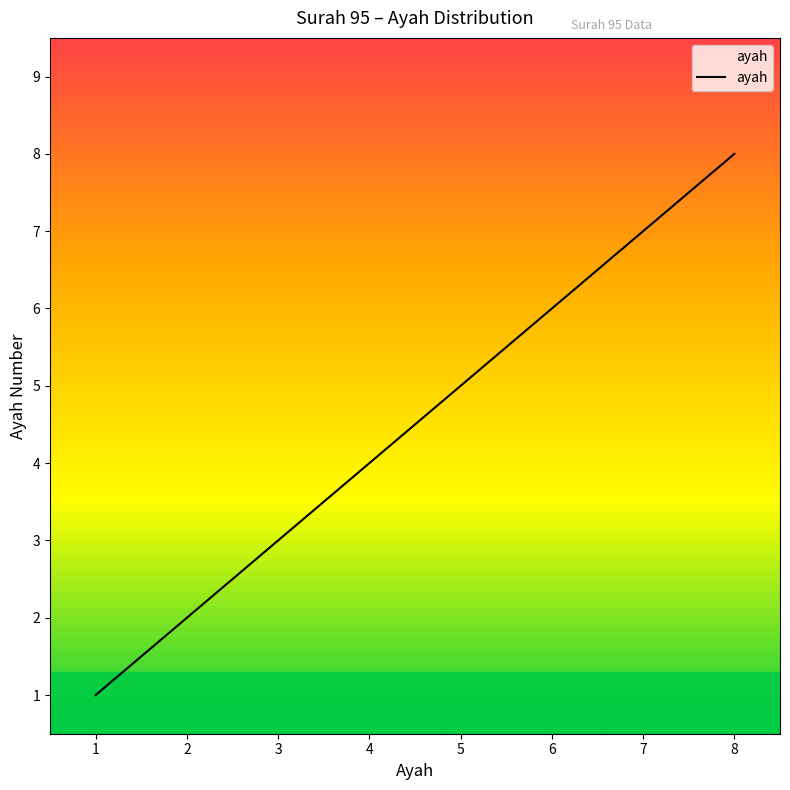

What is the difference between the maximum and second lowest values?

6